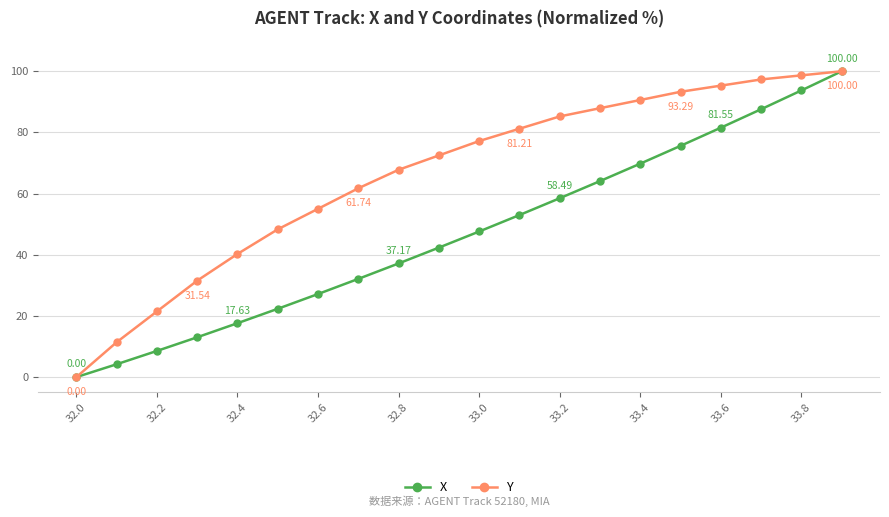

Is this an area chart (filled region under the line)?

No